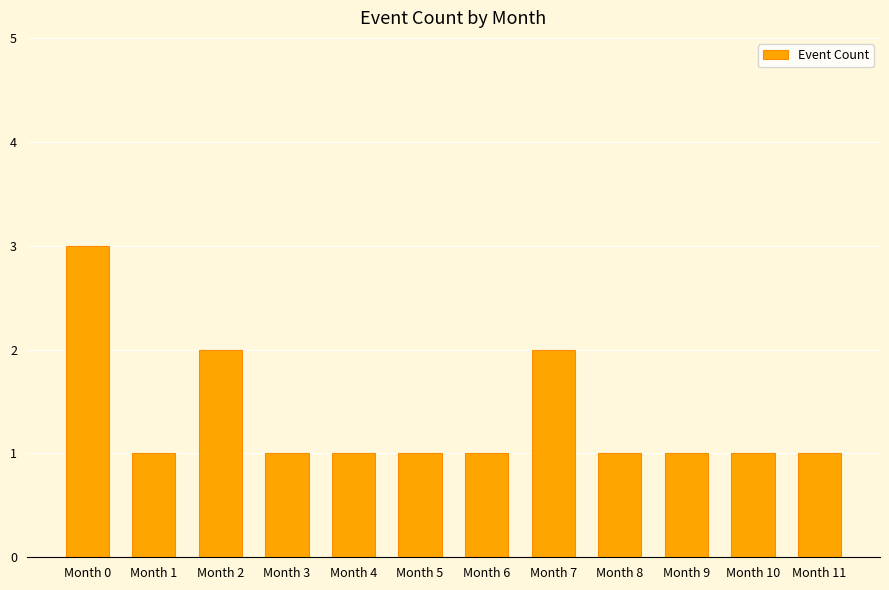

The chart shows a value of 1 at Month 4. True or false?

True